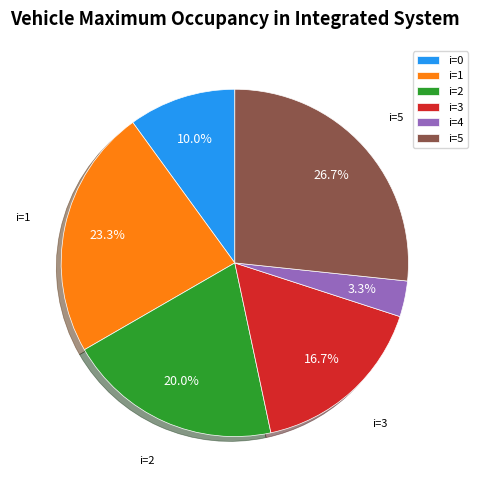

Is it true that i=2 is 12% of the pie?

False